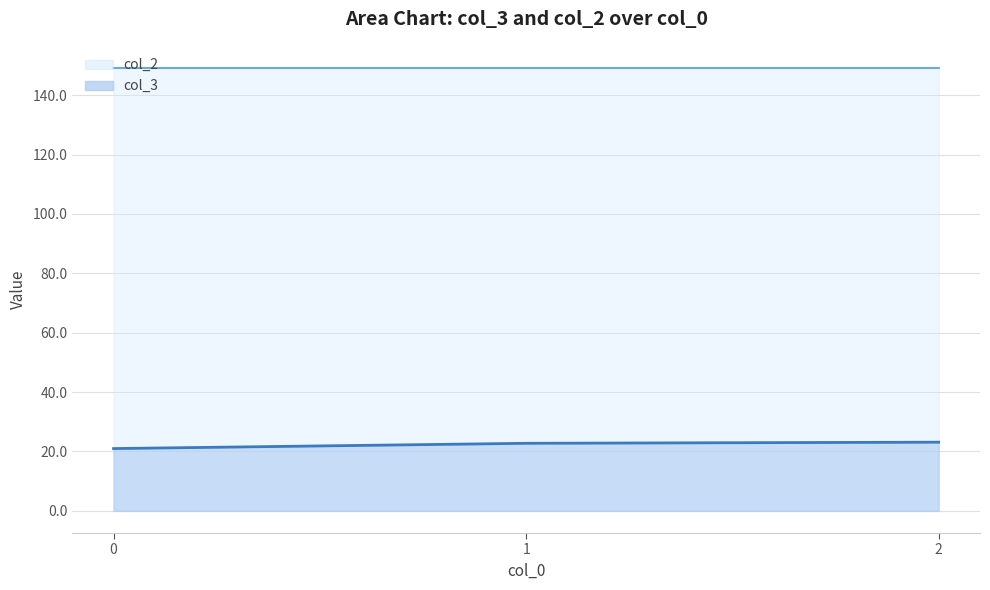

Does the chart have visible grid lines?

Yes